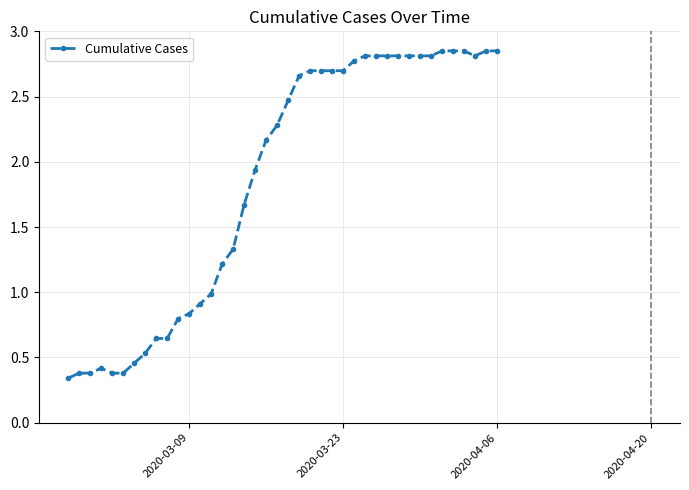

Count the number of data series in this chart.

1